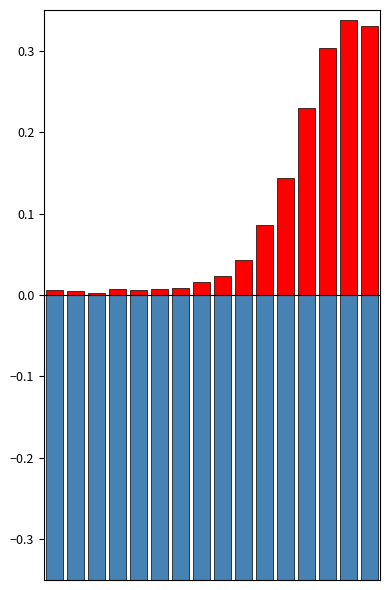

The patients_recovered series shows -0.7 at 15. True or false?

True